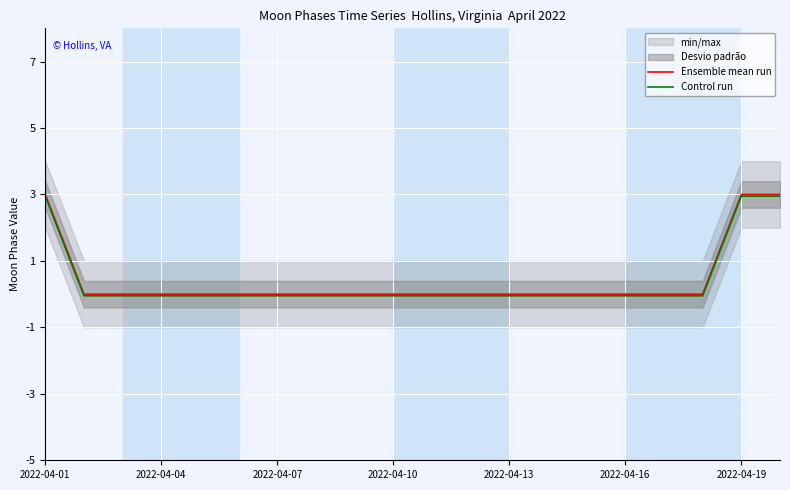

What is the label of the 8th point from the right?

2022-04-13